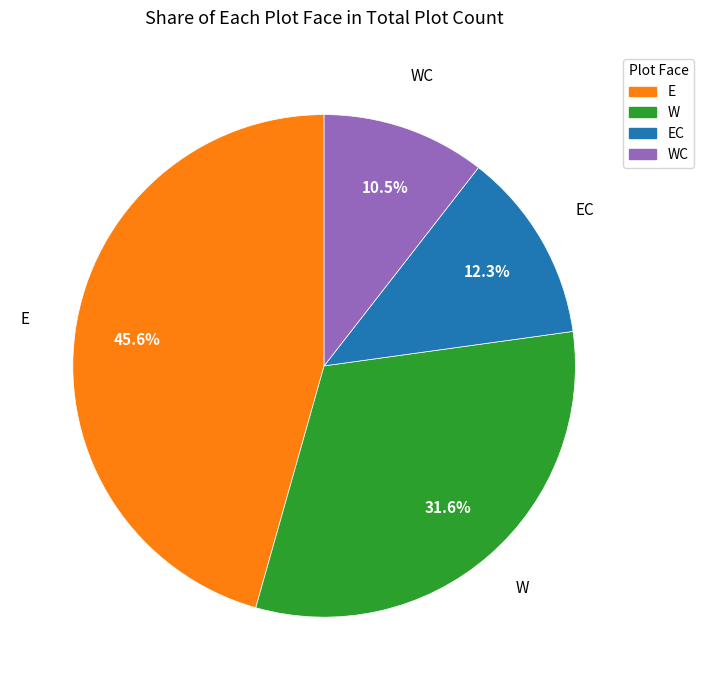

True or false: W accounts for 32% of the total.

True